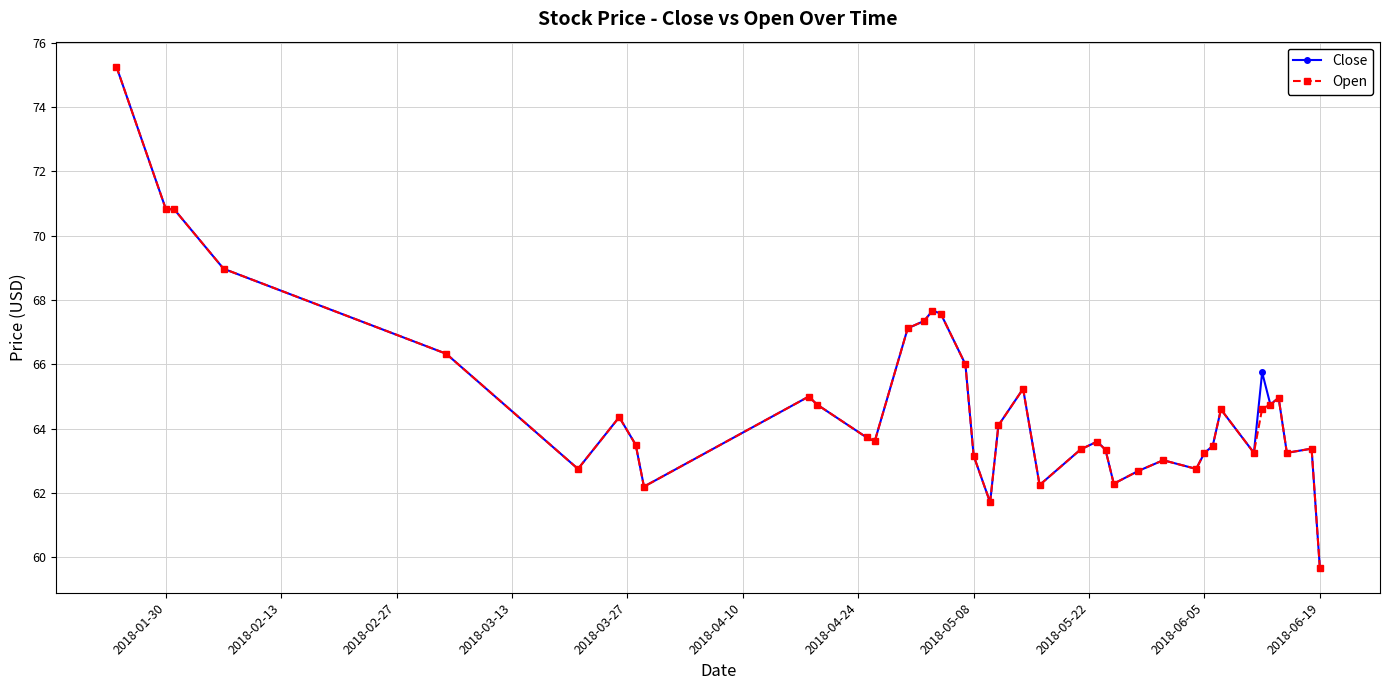

What is the minimum value shown in the chart?

59.7